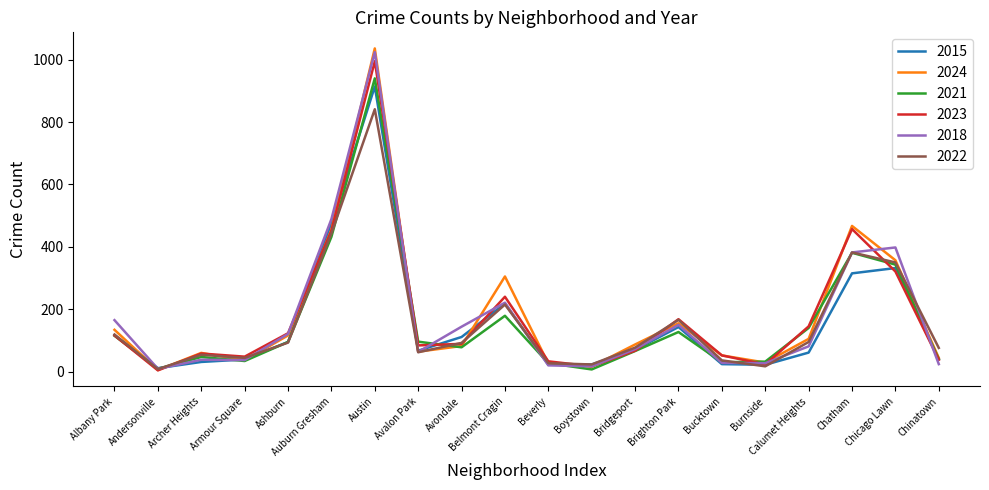

Is the value of 2015 at Austin greater than the value of 2021 at Boystown?

Yes